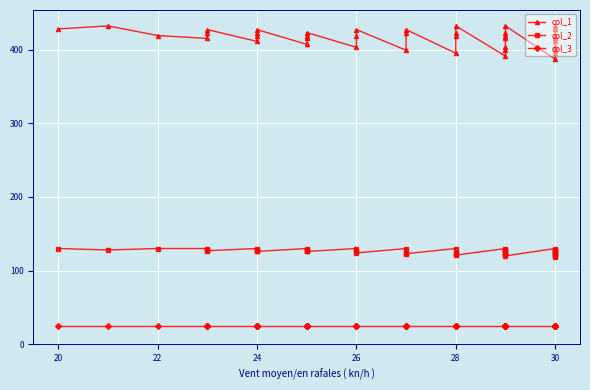

Is it true that col_2 equals 68 at 10?

False